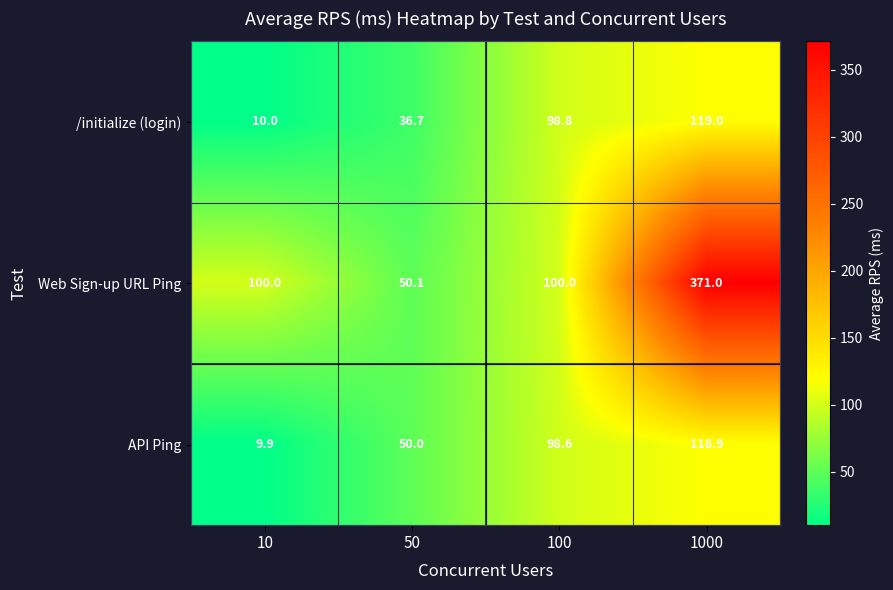

What is the total value across all series at 10?

119.9